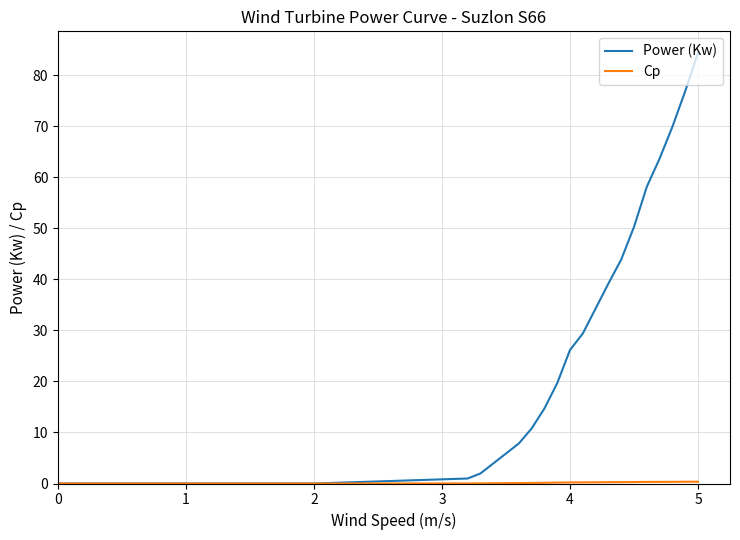

How many lines are shown in the chart?

2